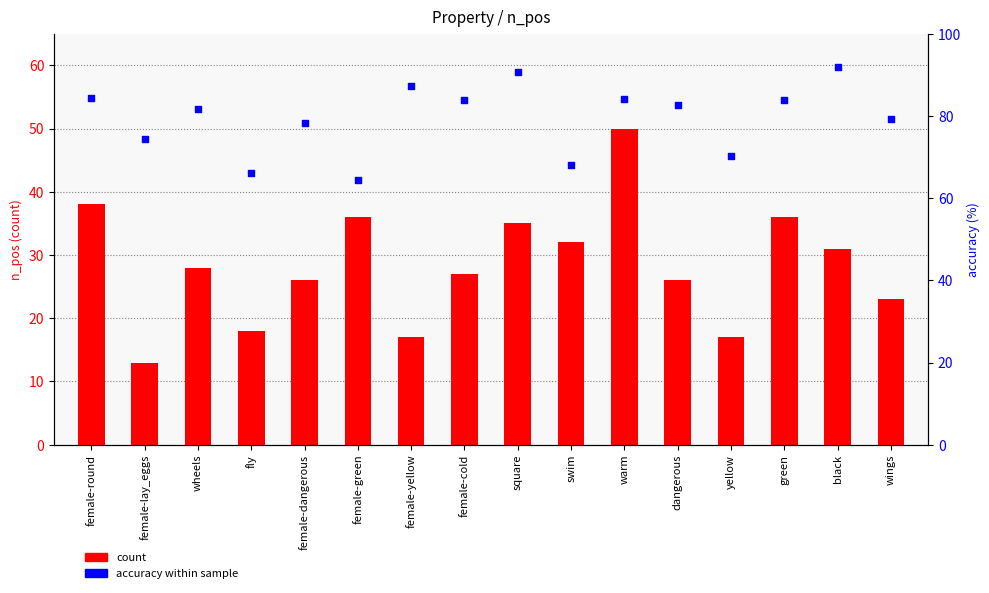

Which series contains the highest Y value?

accuracy (%) within sample